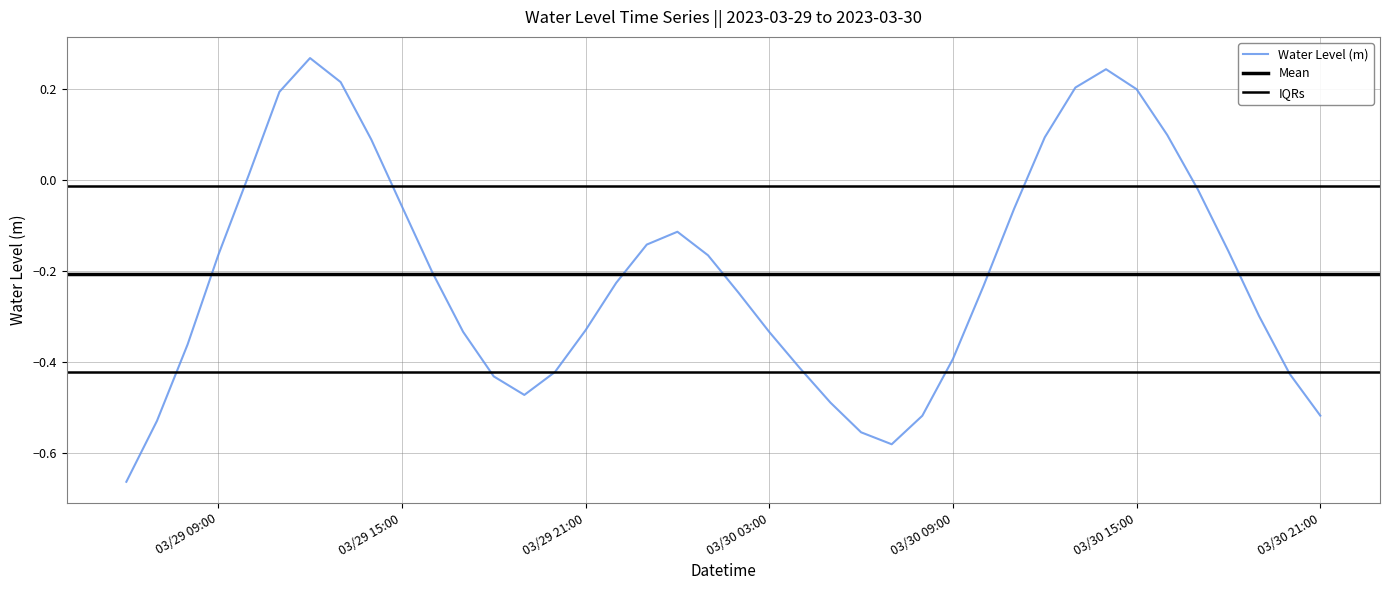

Reading left to right, what are all the values shown in this chart?

-0.7	-0.5	-0.4	-0.2	0.0	0.2	0.3	0.2	0.1	-0.1	-0.2	-0.3	-0.4	-0.5	-0.4	-0.3	-0.2	-0.1	-0.1	-0.2	-0.2	-0.3	-0.4	-0.5	-0.6	-0.6	-0.5	-0.4	-0.2	-0.1	0.1	0.2	0.2	0.2	0.1	-0.0	-0.2	-0.3	-0.4	-0.5